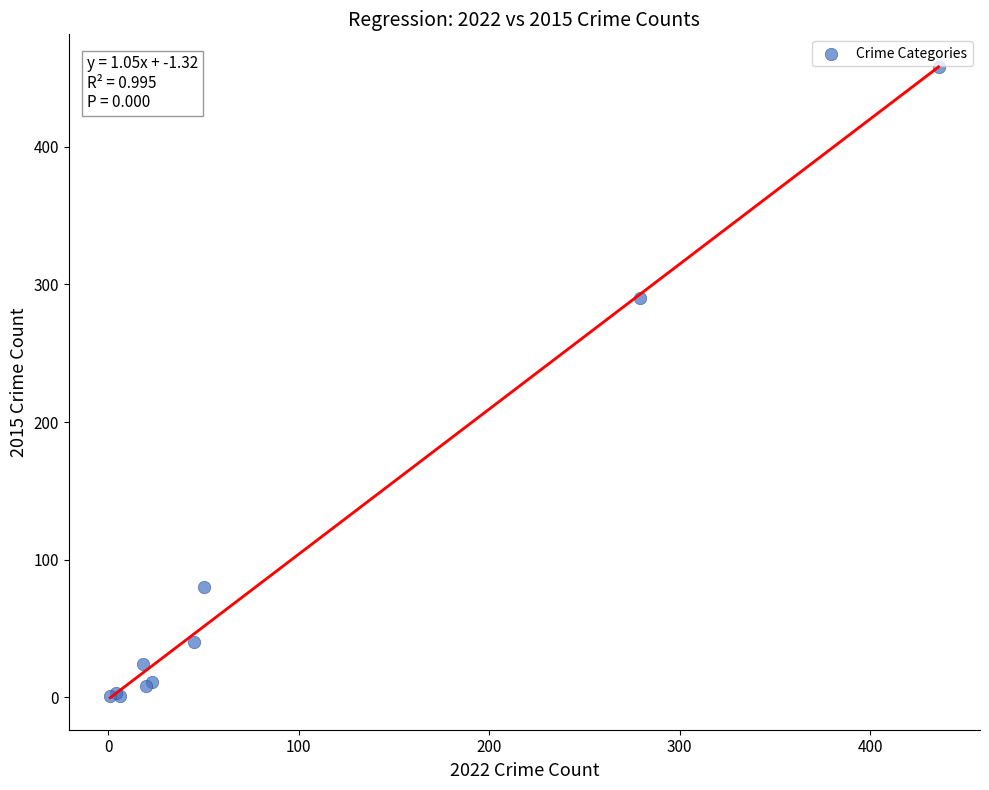

What Y value in the scatter plot is closest to 229?

290